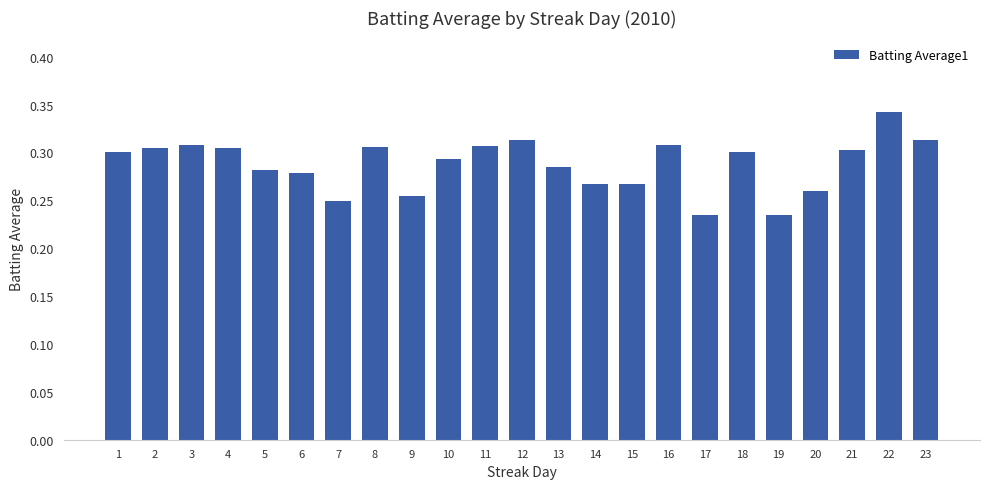

Count the number of data series in this chart.

1